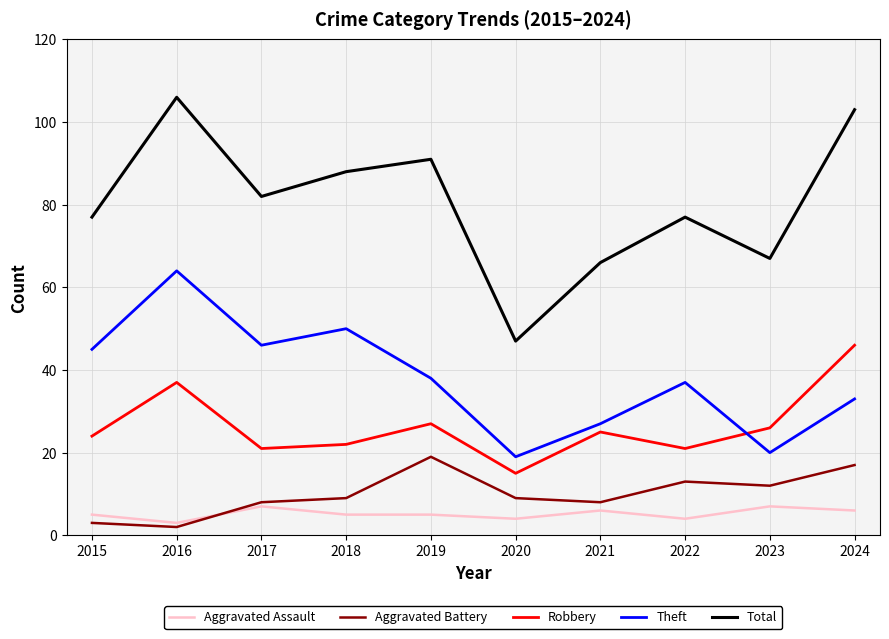

What are all the series names shown in the legend?

Aggravated Assault, Aggravated Battery, Robbery, Theft, Total